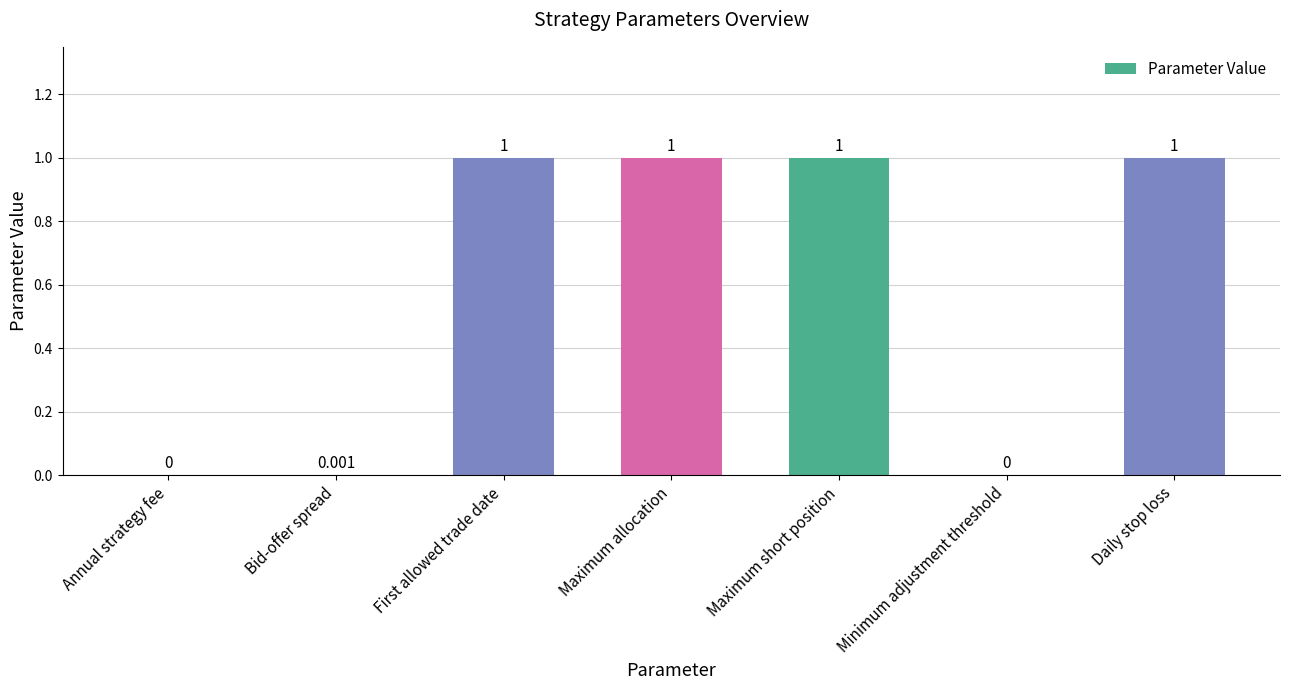

Which has a higher value, Maximum allocation or Annual strategy fee?

Maximum allocation